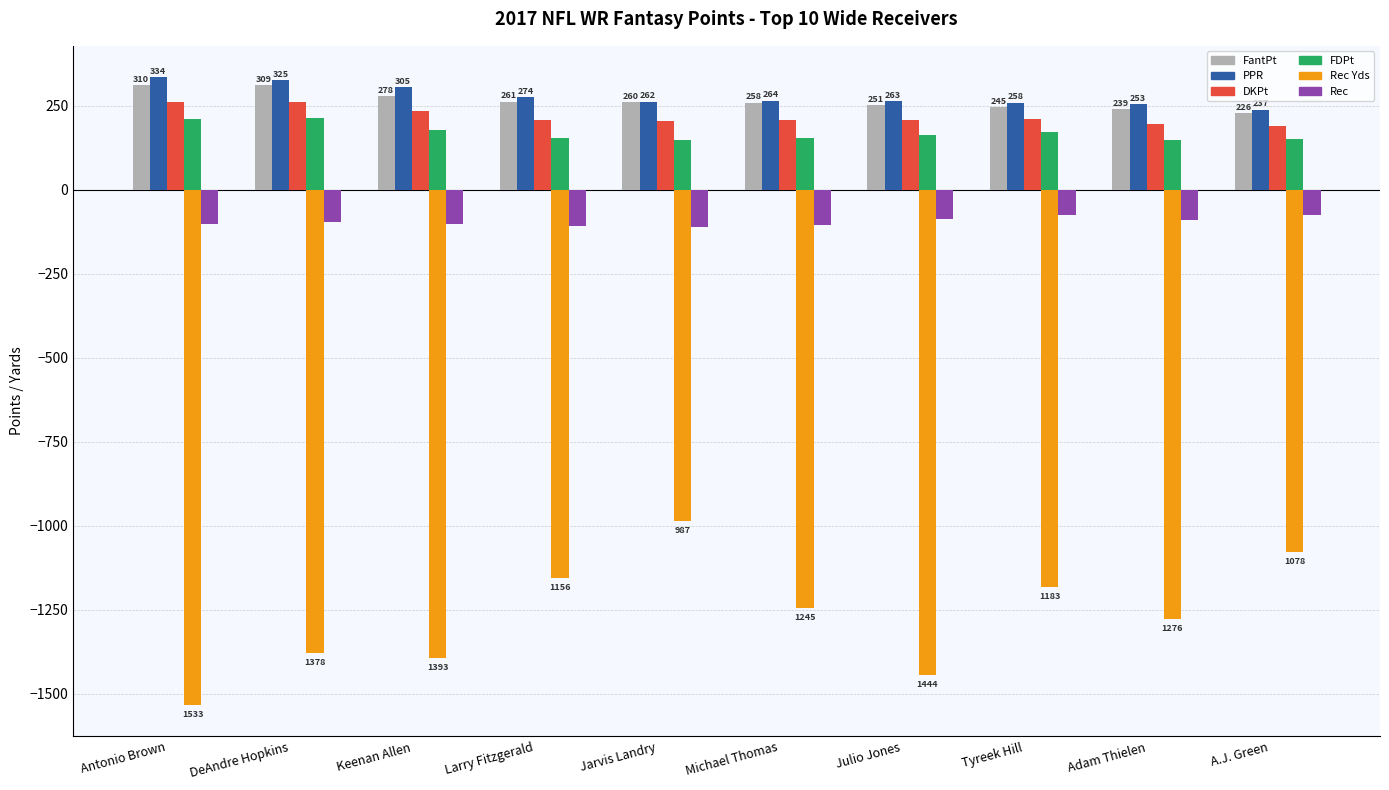

List the series in order of their peak value, highest first.

DKPt, PPR, FDPt, FantPt, Rec, Rec Yds